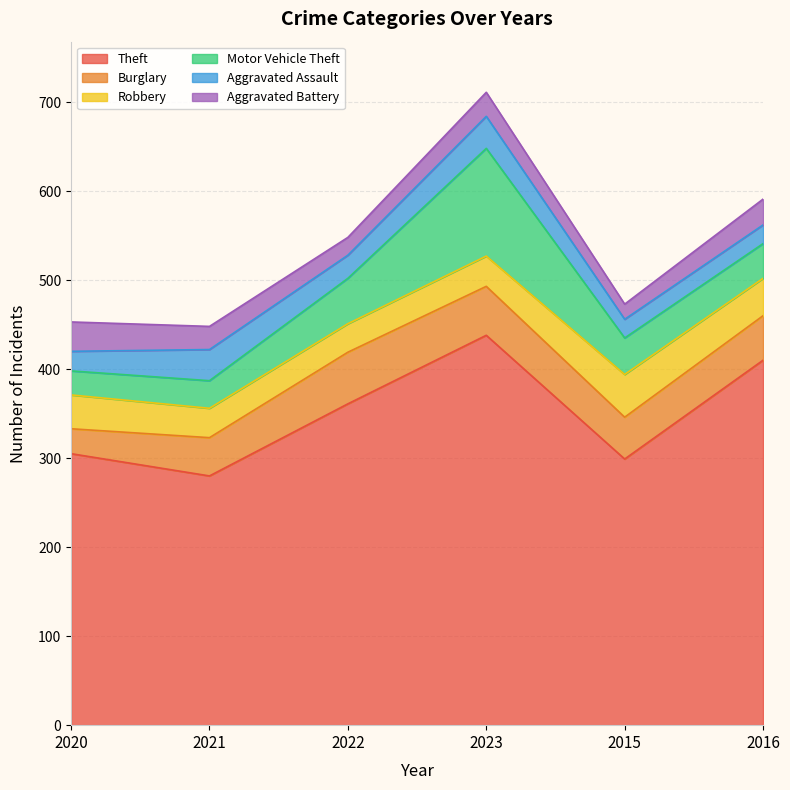

List the labels in order of Theft value, largest first.

2023, 2016, 2022, 2020, 2015, 2021